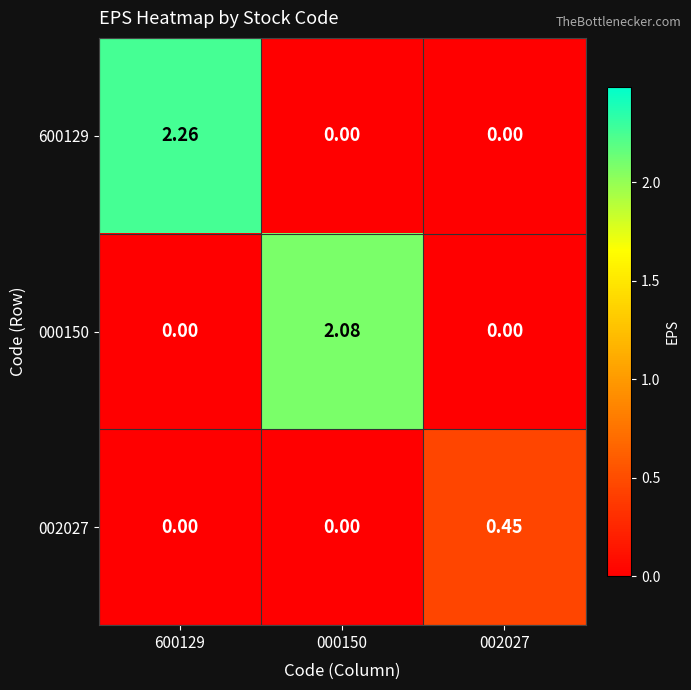

How many values in the 000150 series exceed 0?

1